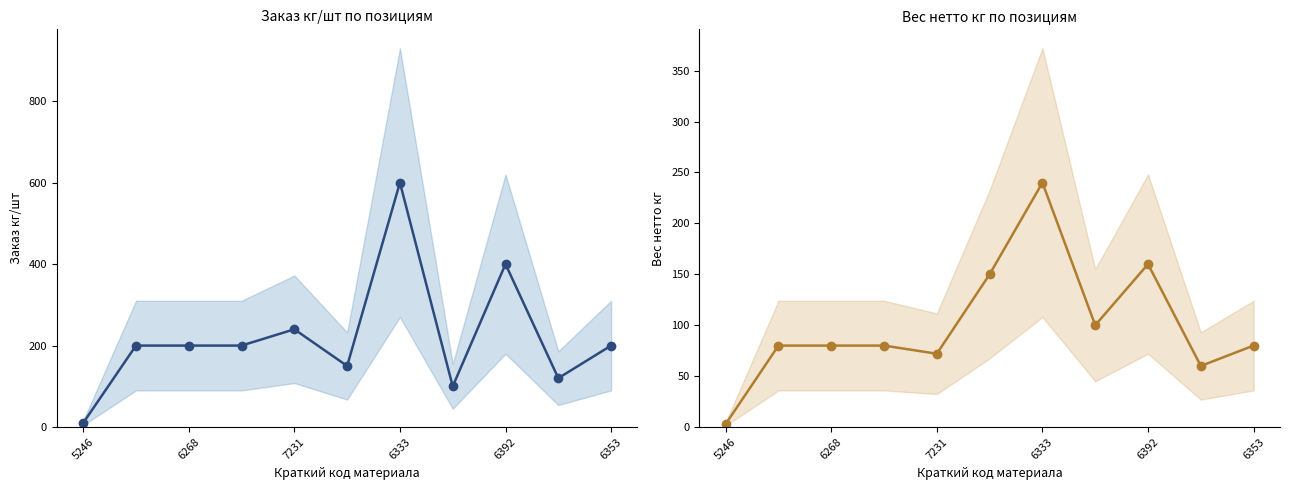

Which category has the lowest value across all series?

5246